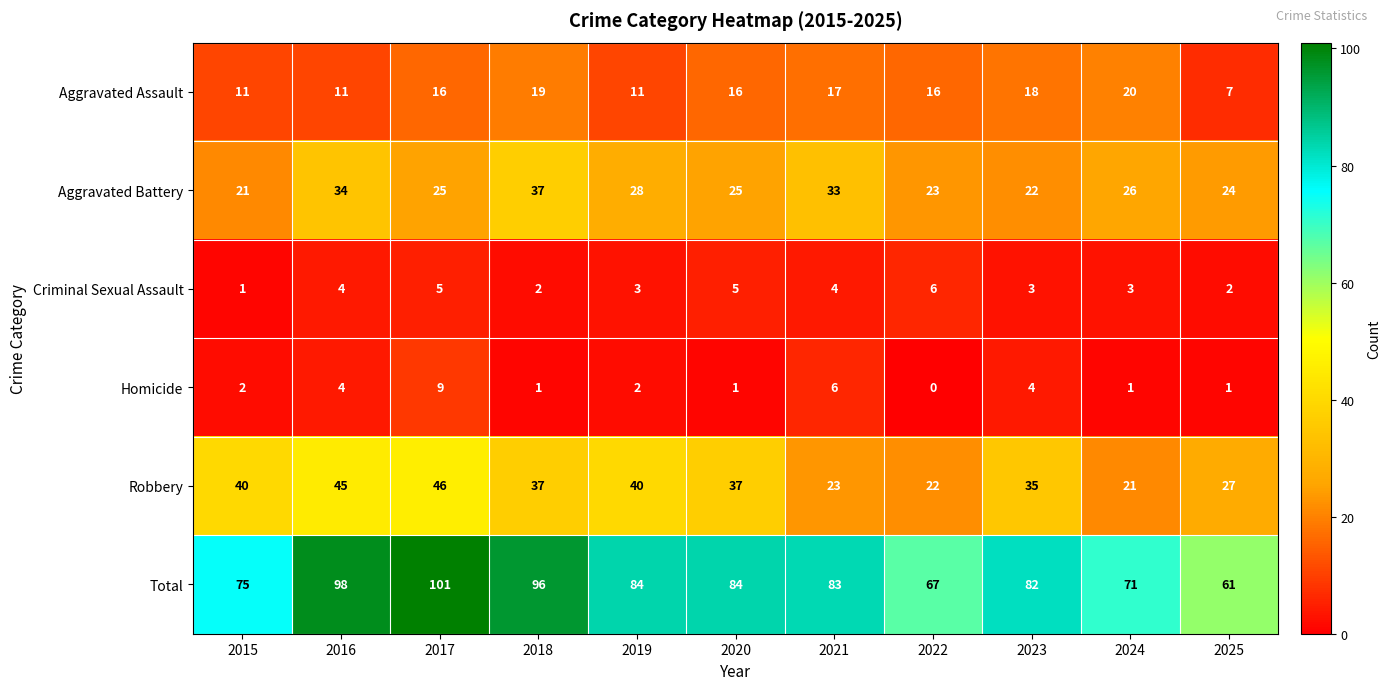

What is the average value of the Criminal Sexual Assault series?

3